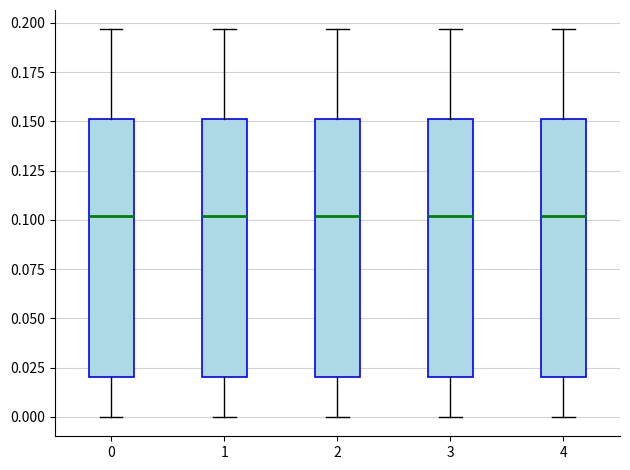

Reading left to right, transcribe this box plot: for each box, give where its median line is, the range the box spans, and where its two whiskers end, as read against the y-axis. The values are not printed on the chart, so give them approximately, as read against the axis.

0: median 0.100, box 0.020 to 0.150, whiskers 0.000 to 0.195
1: median 0.100, box 0.020 to 0.150, whiskers 0.000 to 0.195
2: median 0.100, box 0.020 to 0.150, whiskers 0.000 to 0.195
3: median 0.100, box 0.020 to 0.150, whiskers 0.000 to 0.195
4: median 0.100, box 0.020 to 0.150, whiskers 0.000 to 0.195